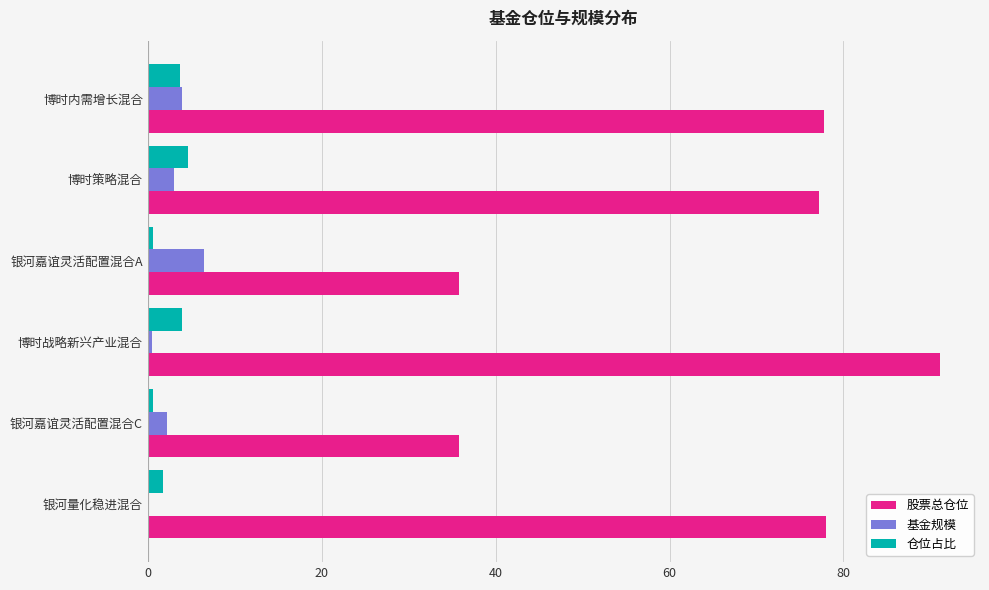

How many distinct data groups are displayed?

3